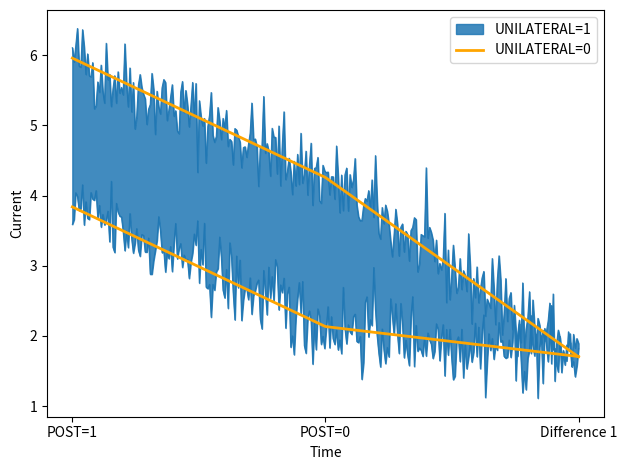

What is the lowest value of the UNILATERAL=1 series?

1.7